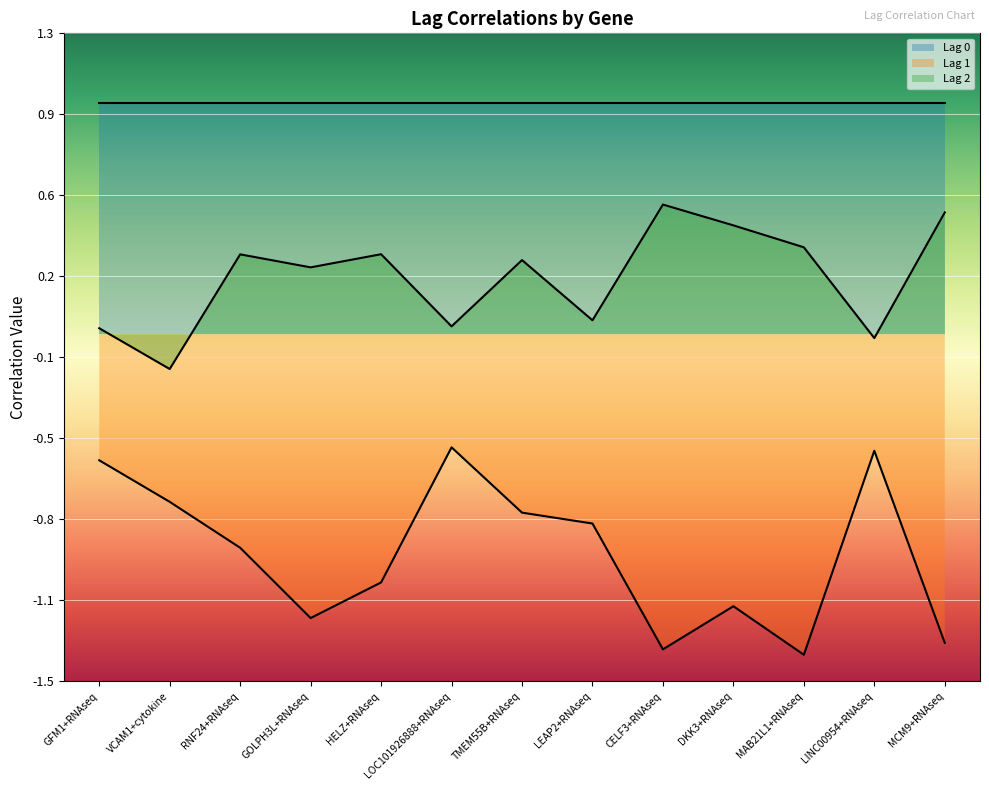

What is the label of the 11th point from the left?

MAB21L1+RNAseq